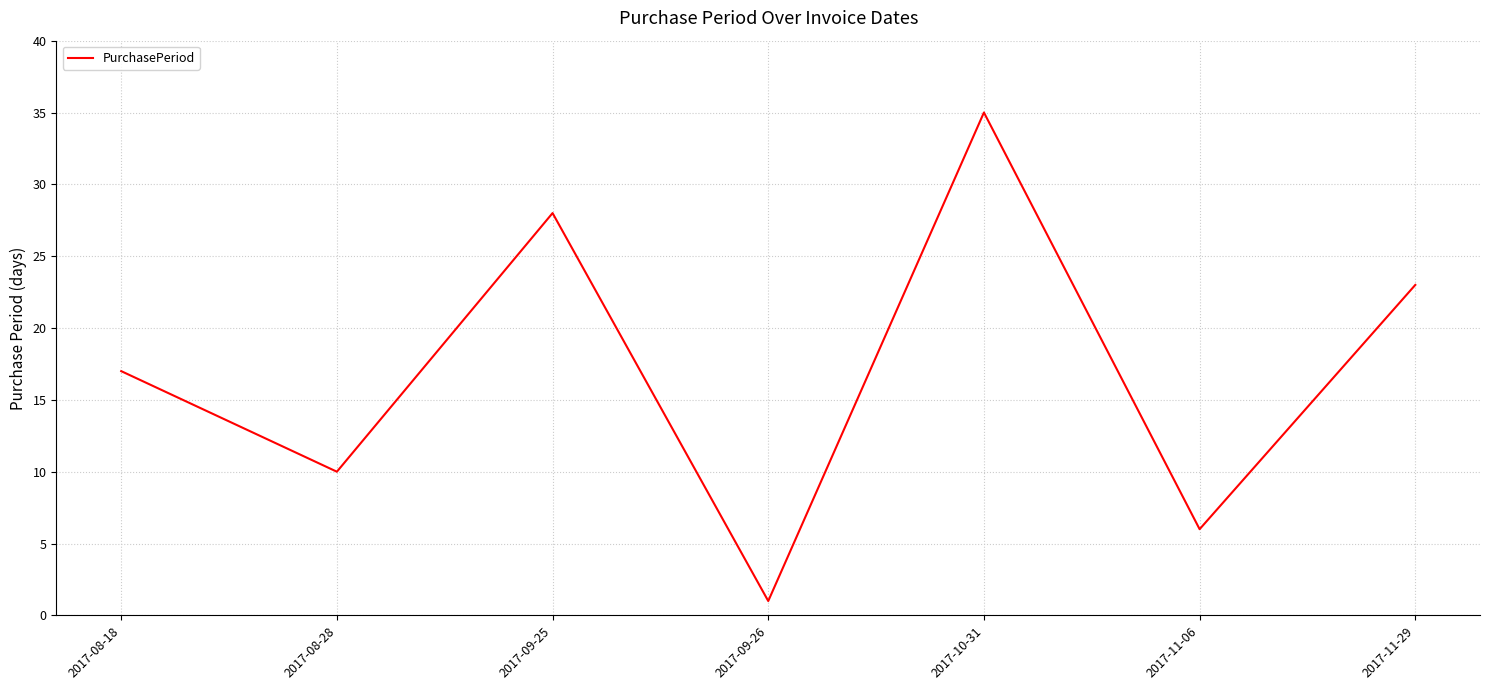

What is the sum of the values at 2017-10-31 and 2017-09-26?

36